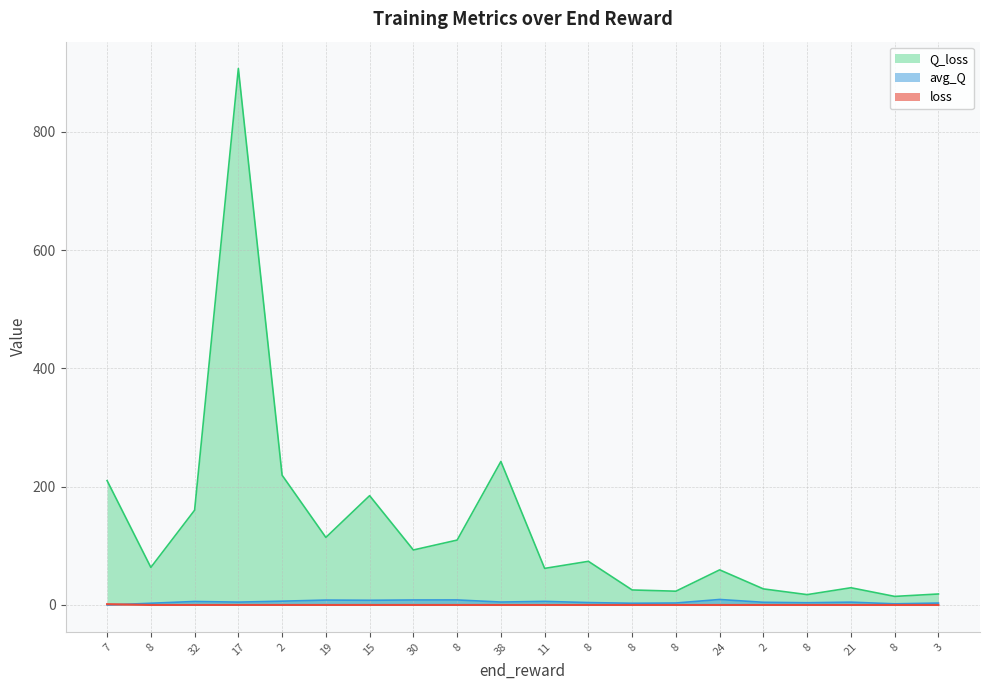

Between 8 and 8, which is larger?

8